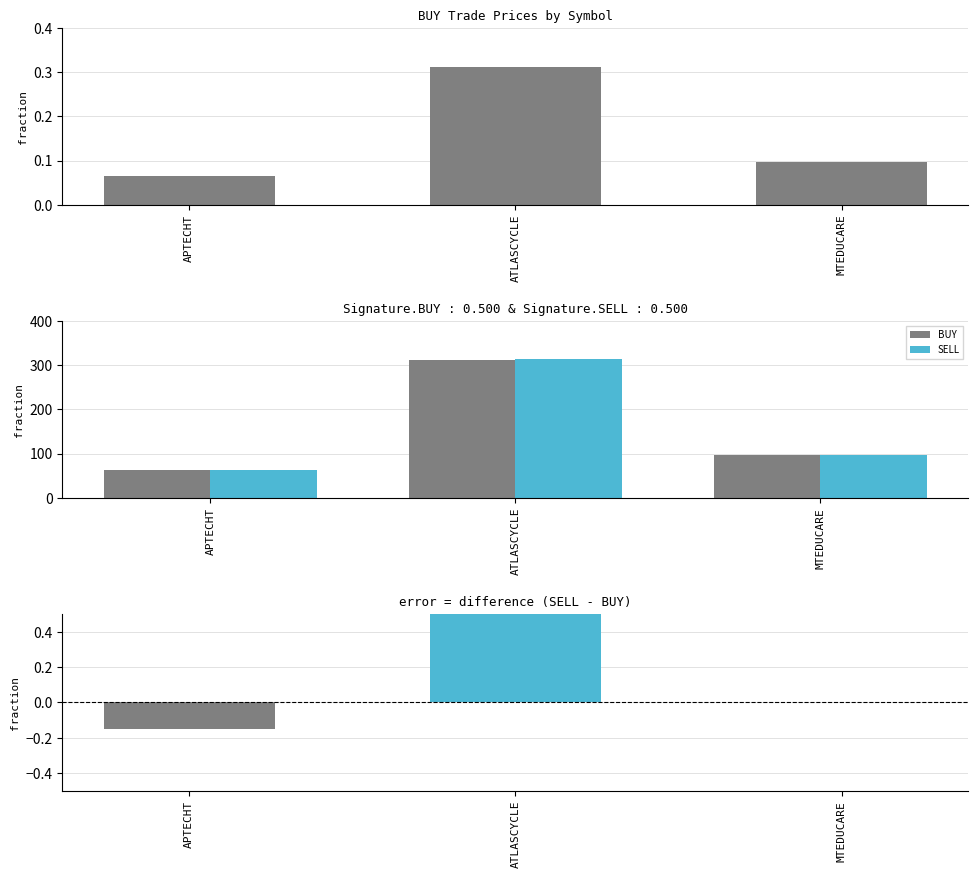

Reading left to right, extract all data points from this chart.

BUY: 63.9	312.0	96.2
SELL: 63.7	313.1	96.2
SELL - BUY: -0.1	1.1	0.0